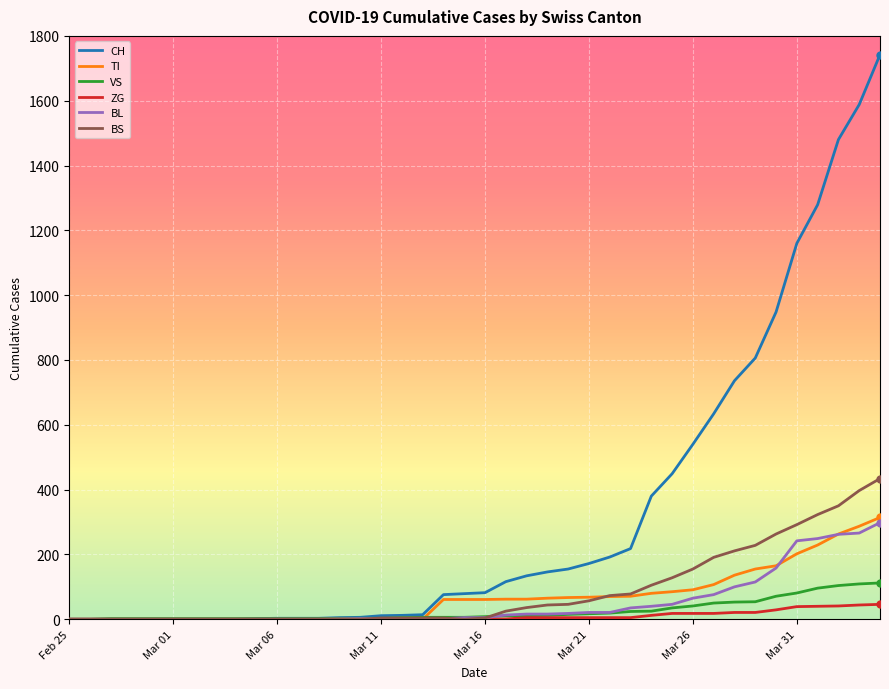

Which series has the largest total across all categories?

CH